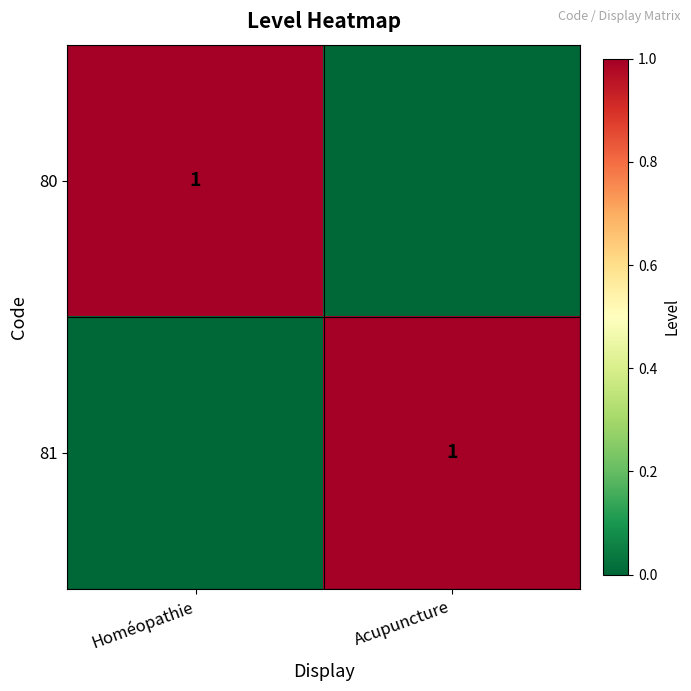

The 81 series shows 1 at Acupuncture. True or false?

True